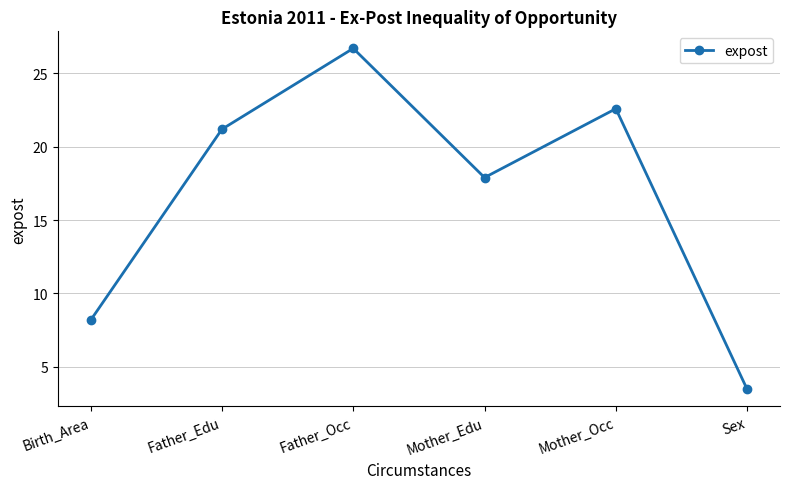

Which category has the lowest value across all series?

Sex